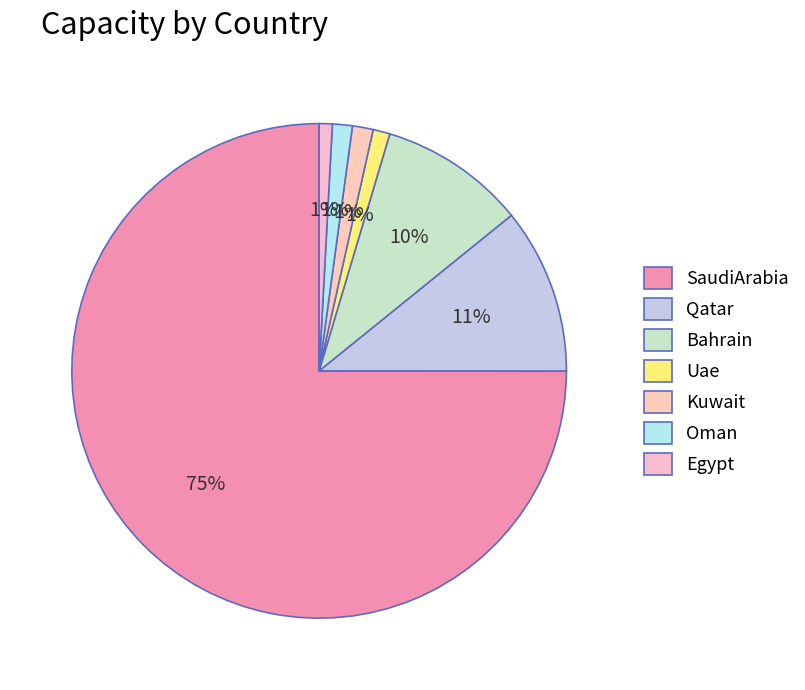

Is there a majority slice in this chart?

Yes